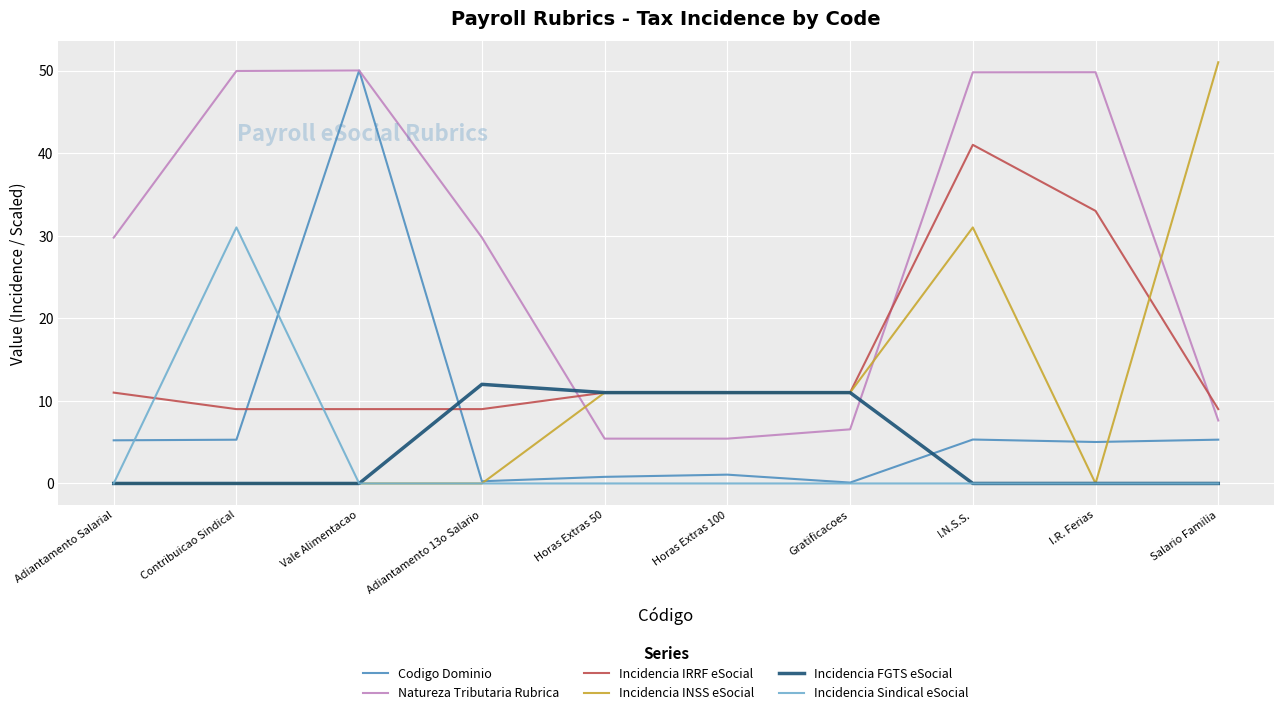

What is the difference between the maximum and second lowest values in the Natureza Tributaria Rubrica series?

44.6